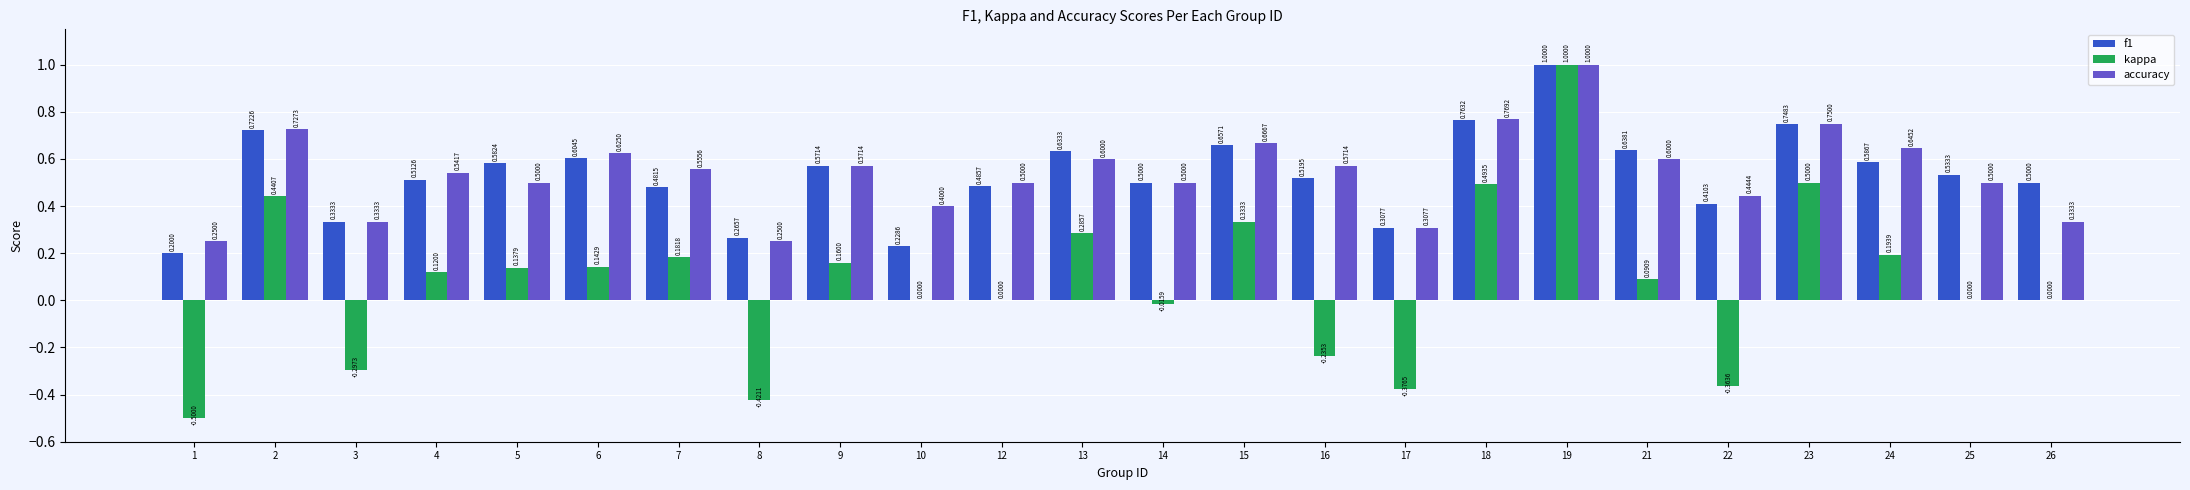

Is the value of accuracy at 14 greater than the value of f1 at 24?

No